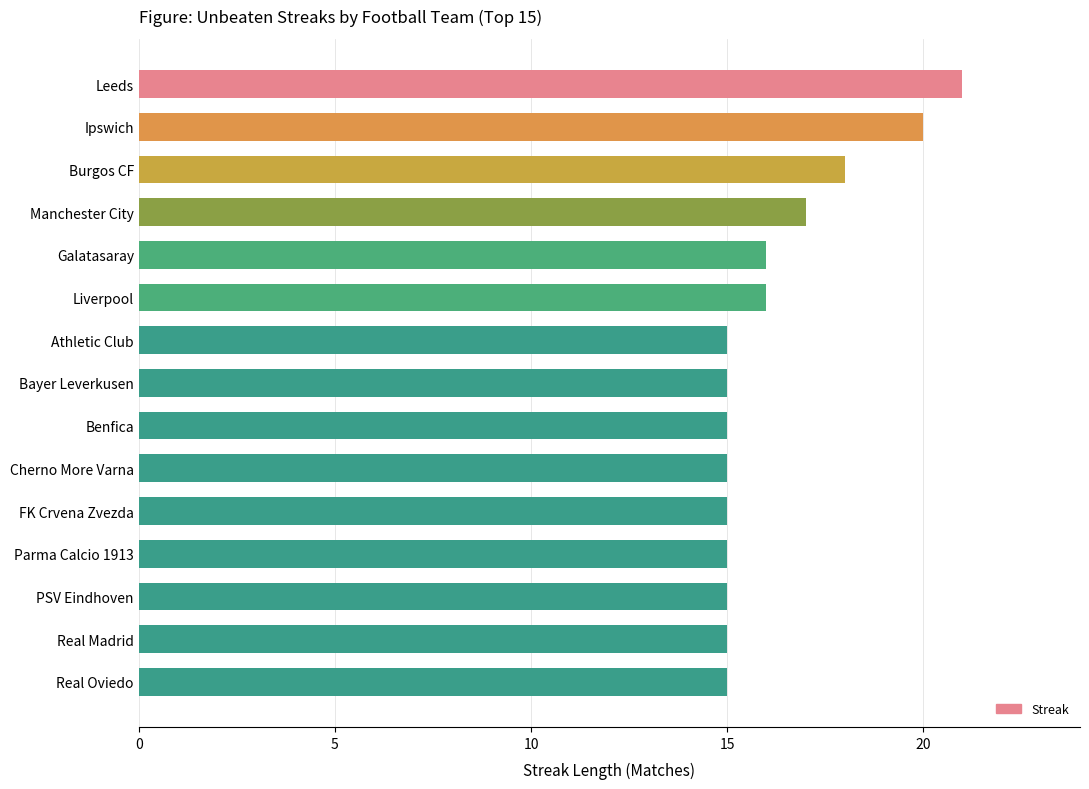

How many distinct data groups are displayed?

1